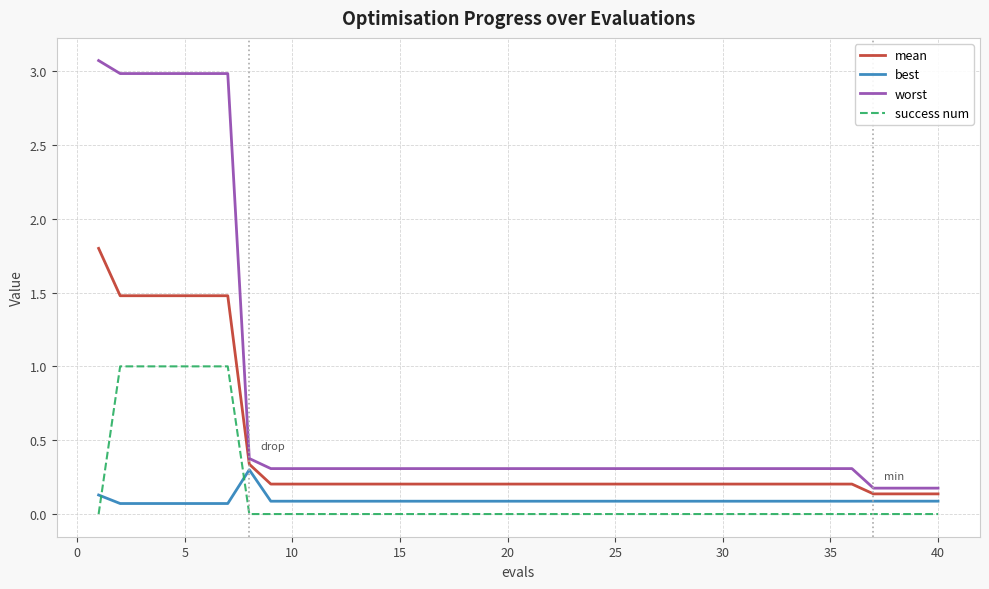

List the series in order of their peak value, highest first.

worst, mean, success num, best